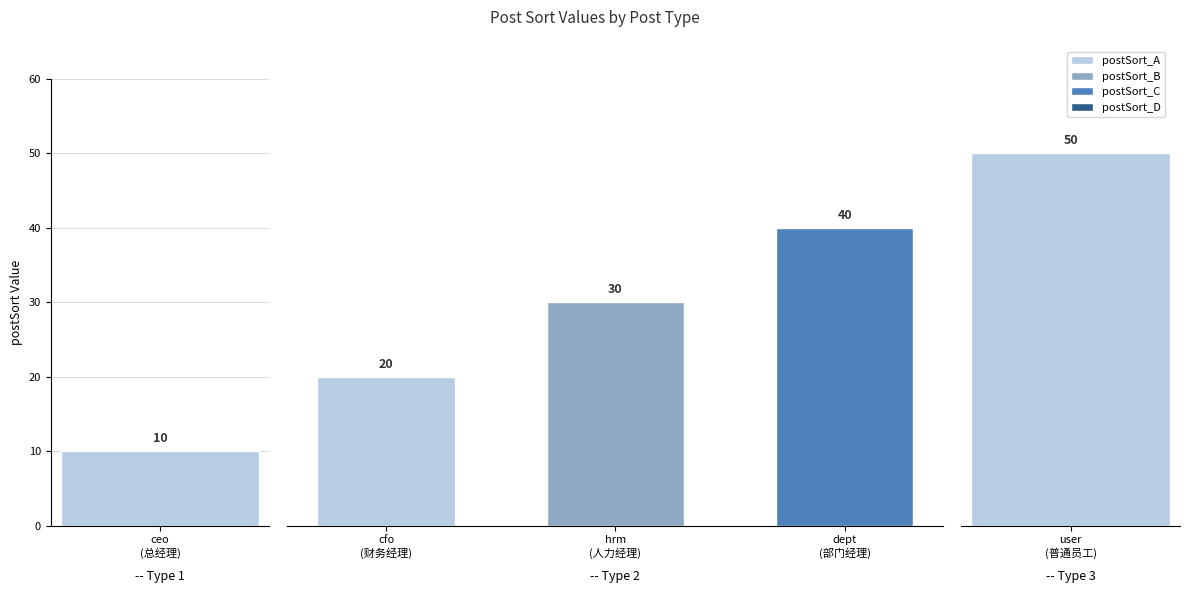

What is the ratio of the value at 2 to the value at 1?

2.0